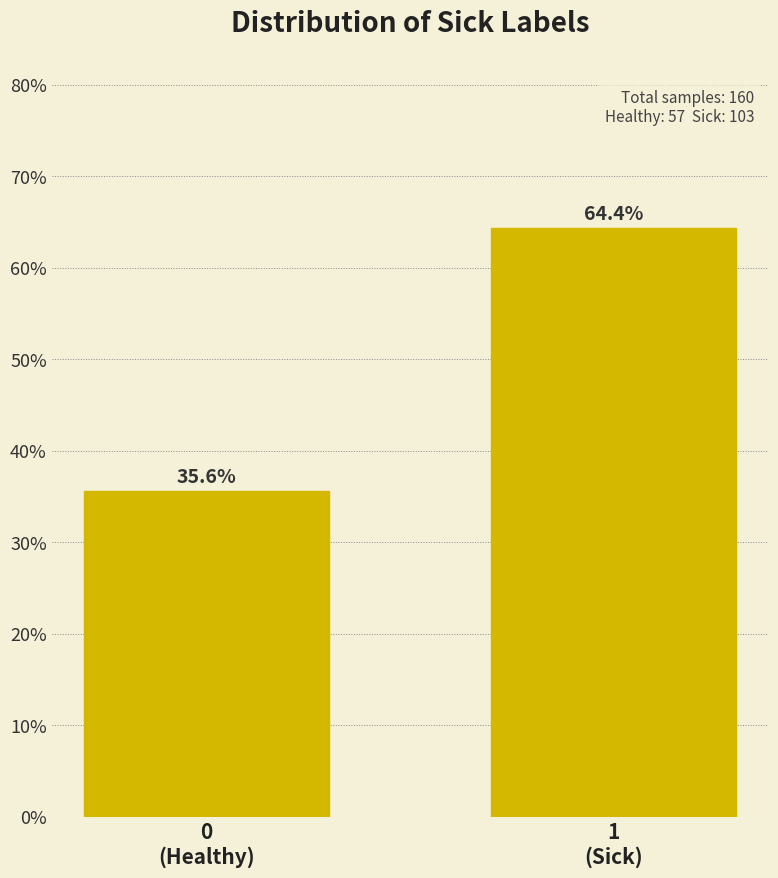

Reading right to left, transcribe all the data shown in this chart.

64.4	35.6